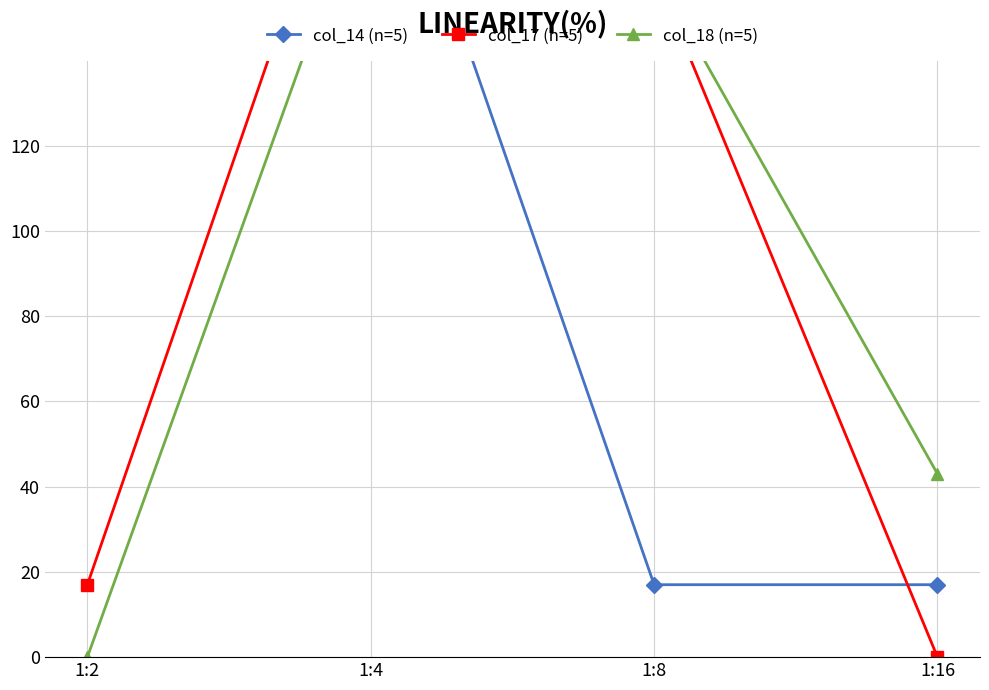

The col_14 (n=5) series shows 25 at 1:16. True or false?

False